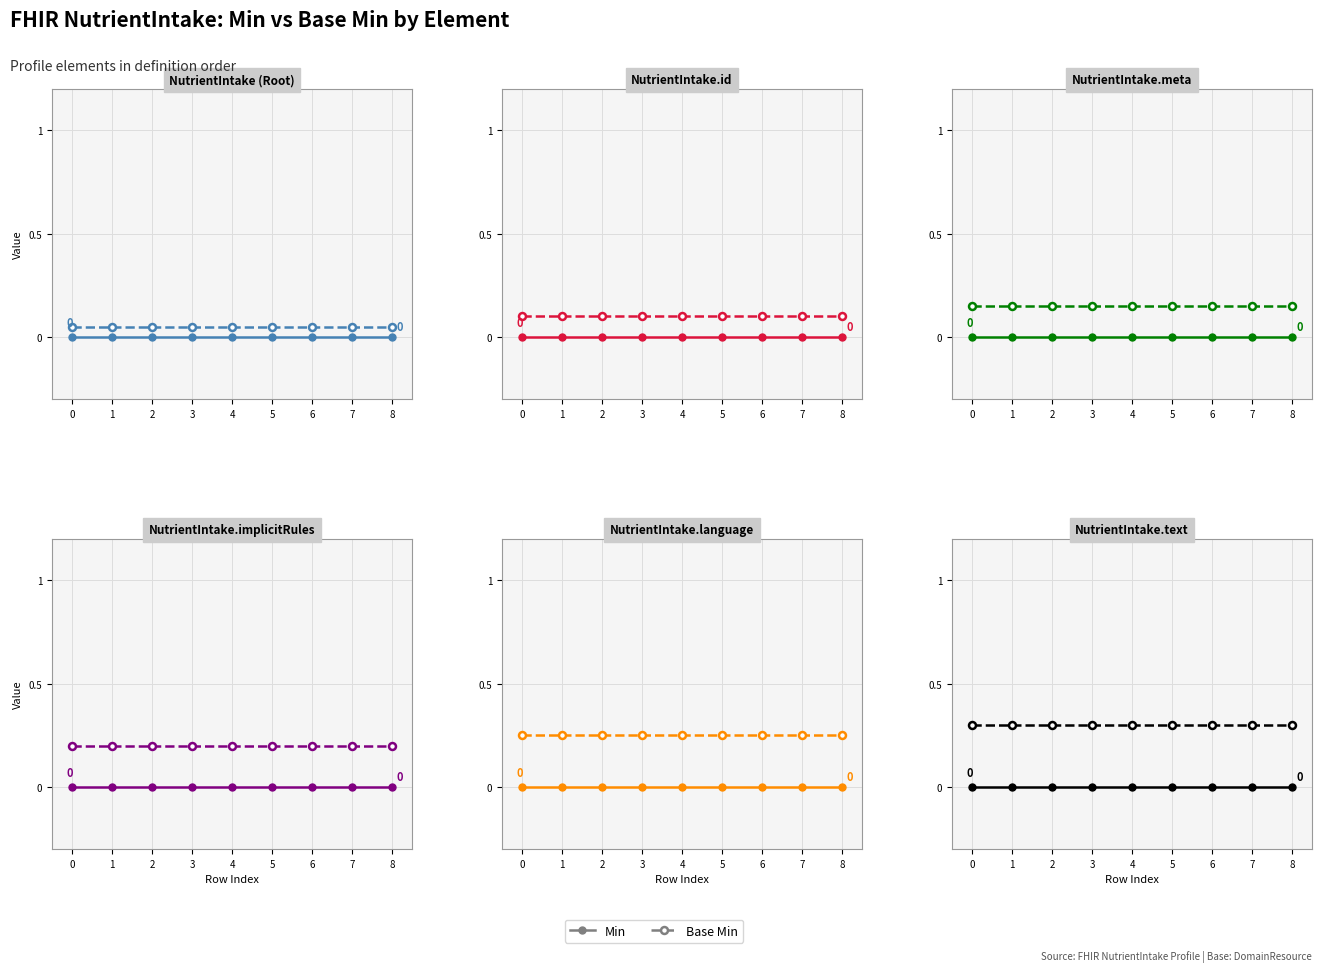

True or false: Min and Base Min cross at least once.

False